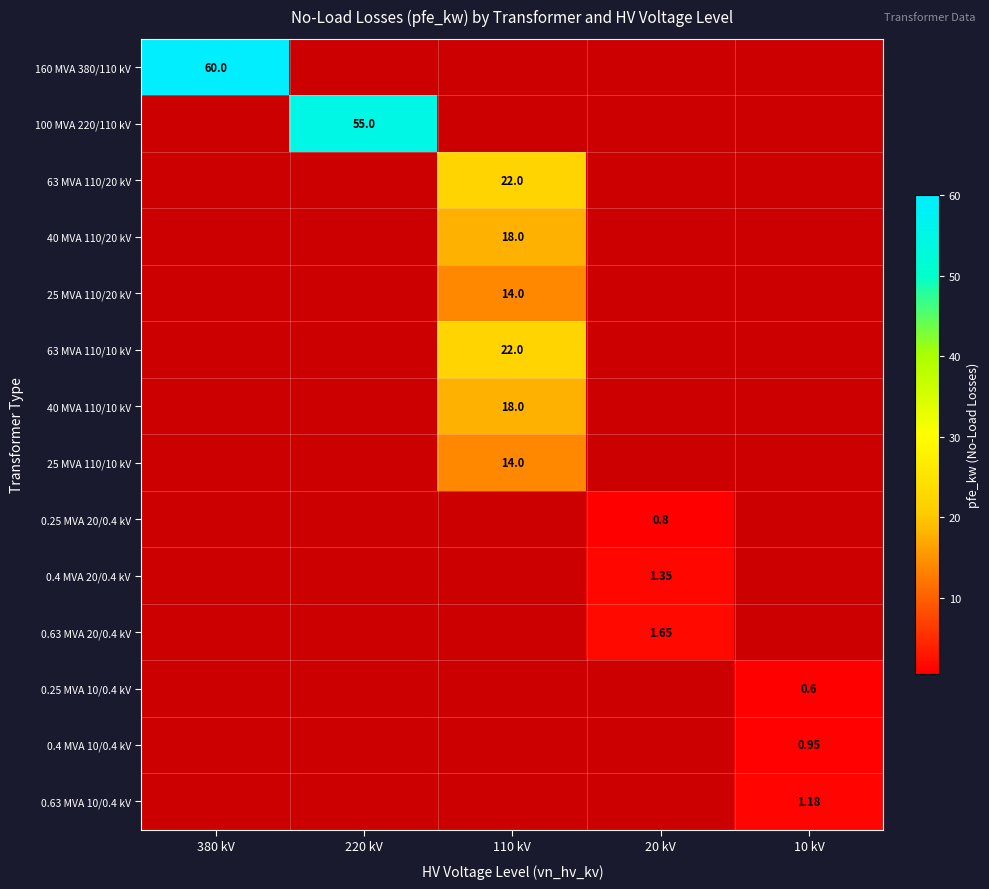

Between 20 kV and 110 kV, which is larger?

110 kV